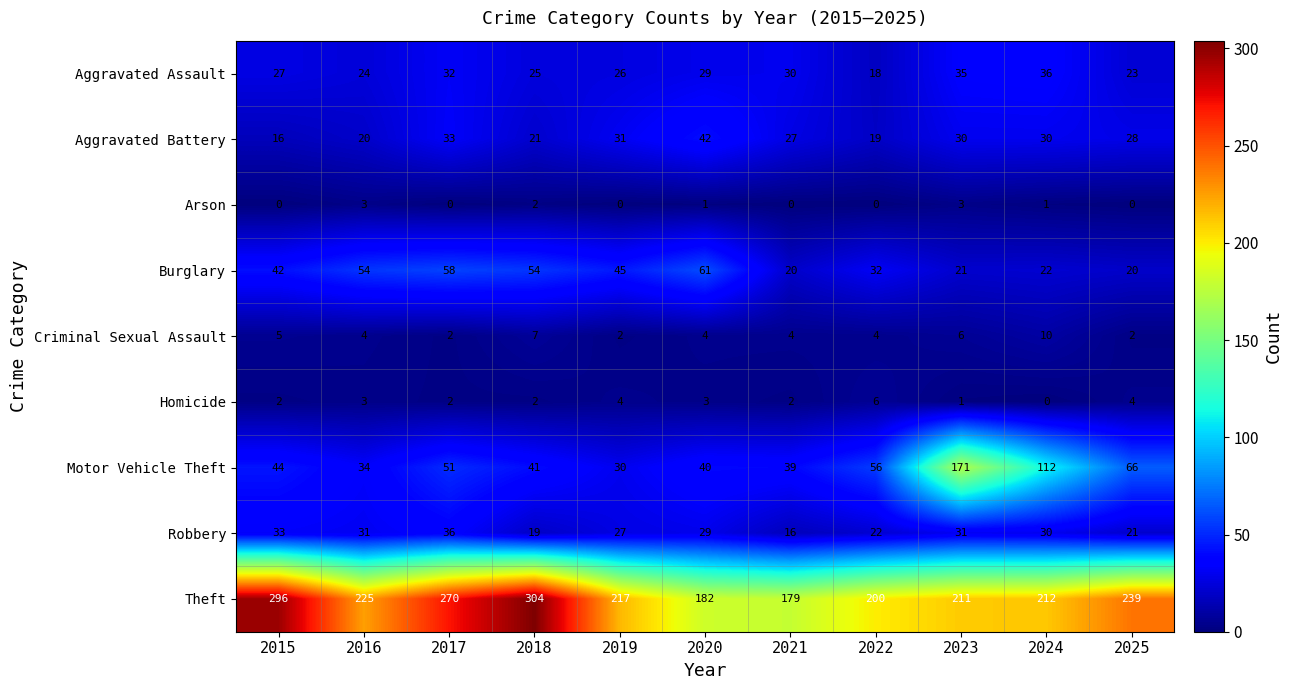

What is the sum of the Motor Vehicle Theft values at 2024 and 2017?

163